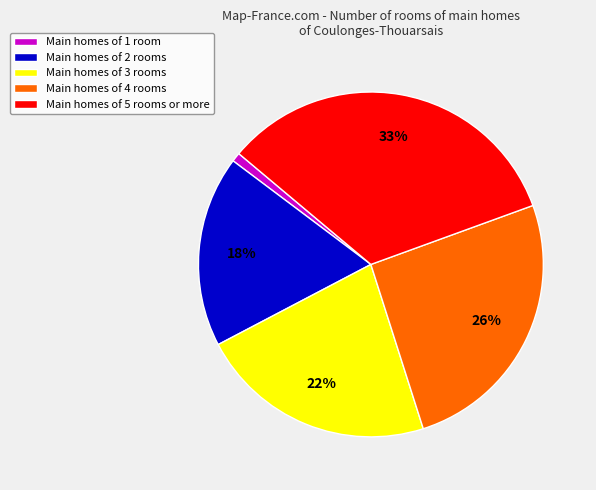

What is the largest slice in the pie chart?

Main homes of 5 rooms or more